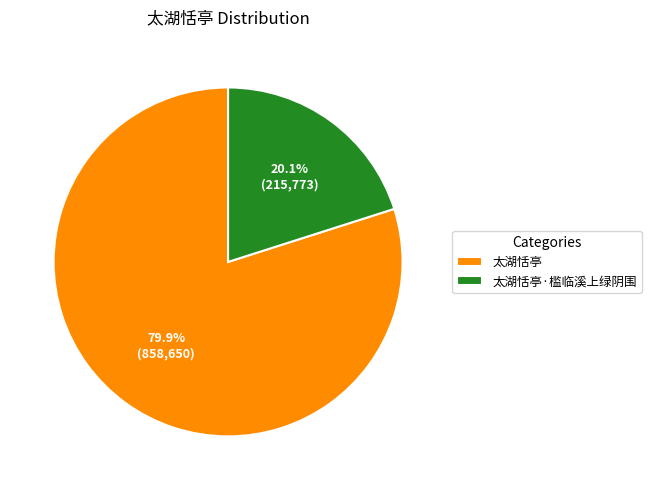

How many slices are in this pie chart?

2